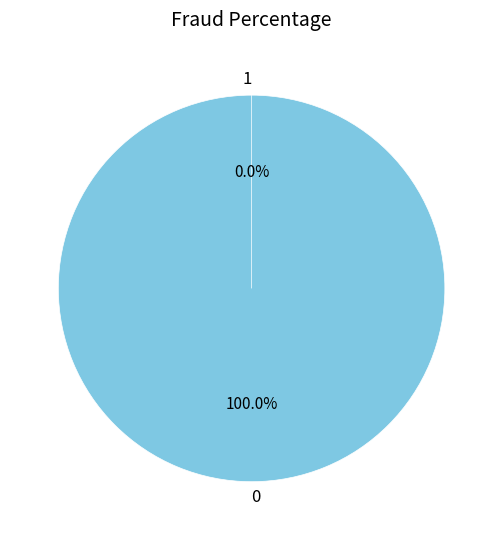

Is it true that 0 is 0% of the pie?

True